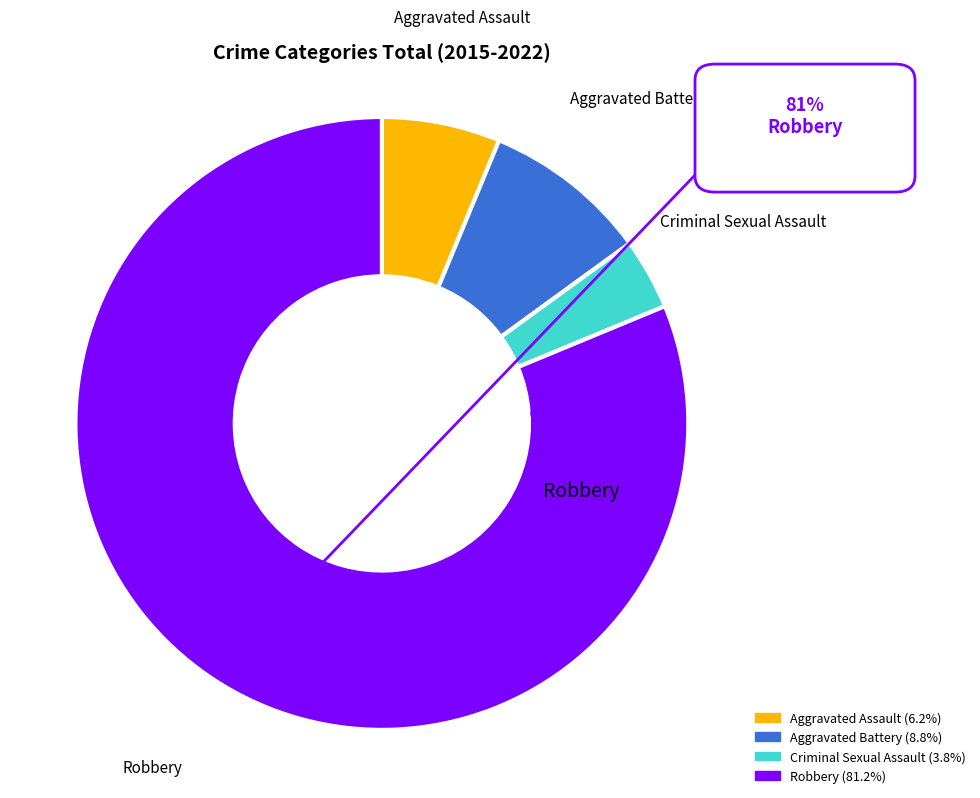

What is the smallest slice in the pie chart?

Criminal Sexual Assault